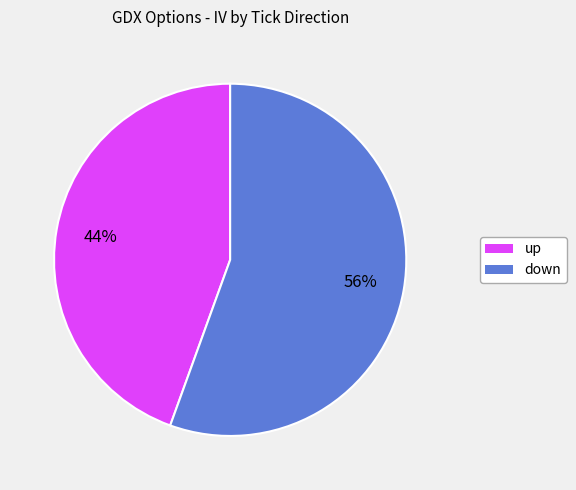

Does any single category account for the majority?

Yes